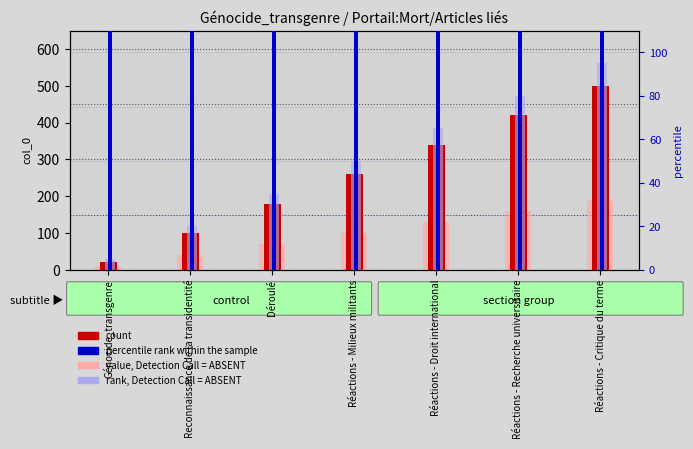

At which label is rank, Detection Call = ABSENT closest to 50?

Réactions - Milieux militants